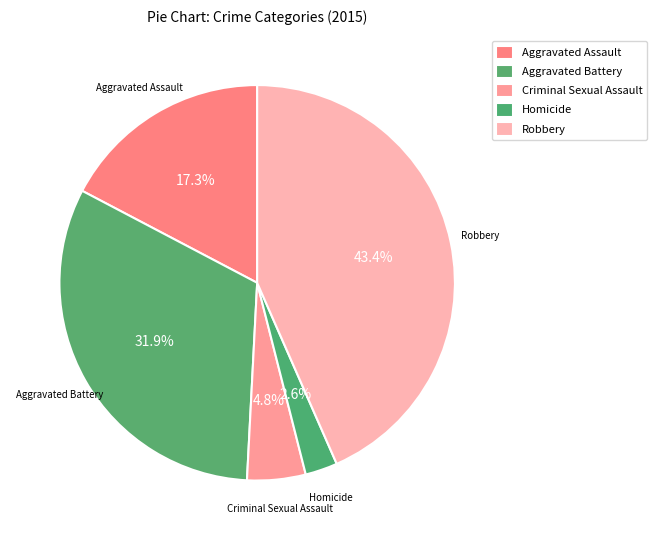

Approximately how many times larger is the value at Aggravated Battery compared to Homicide?

12.1